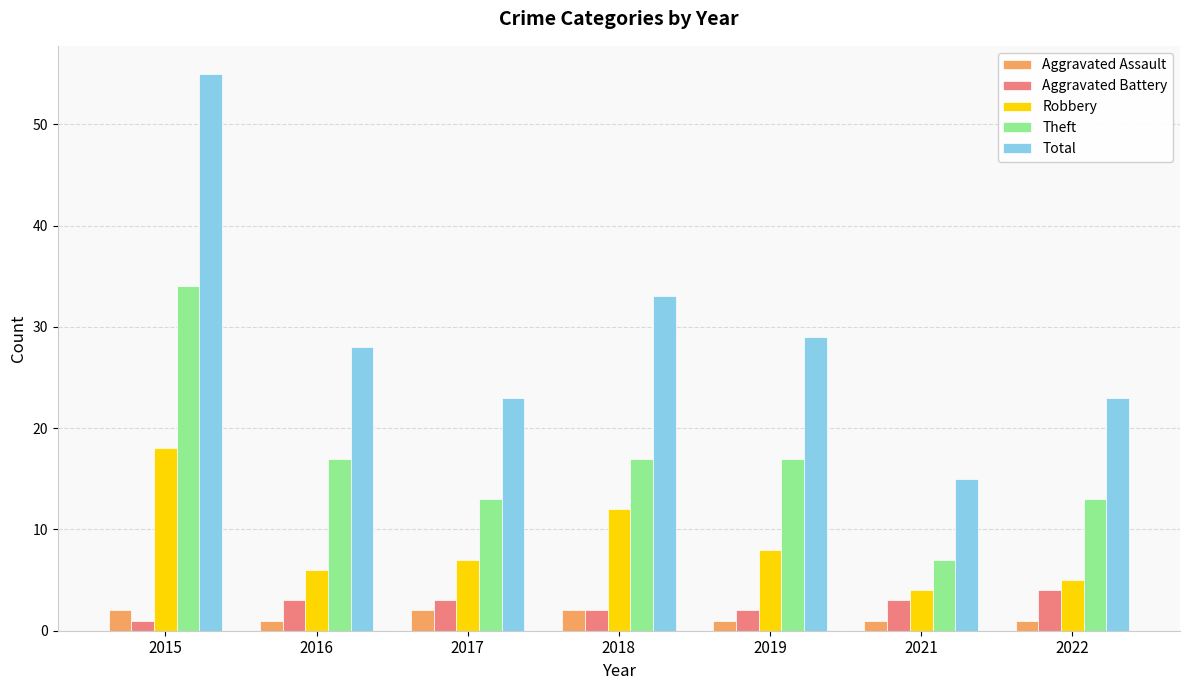

What is the total value across all series at 2019?

57